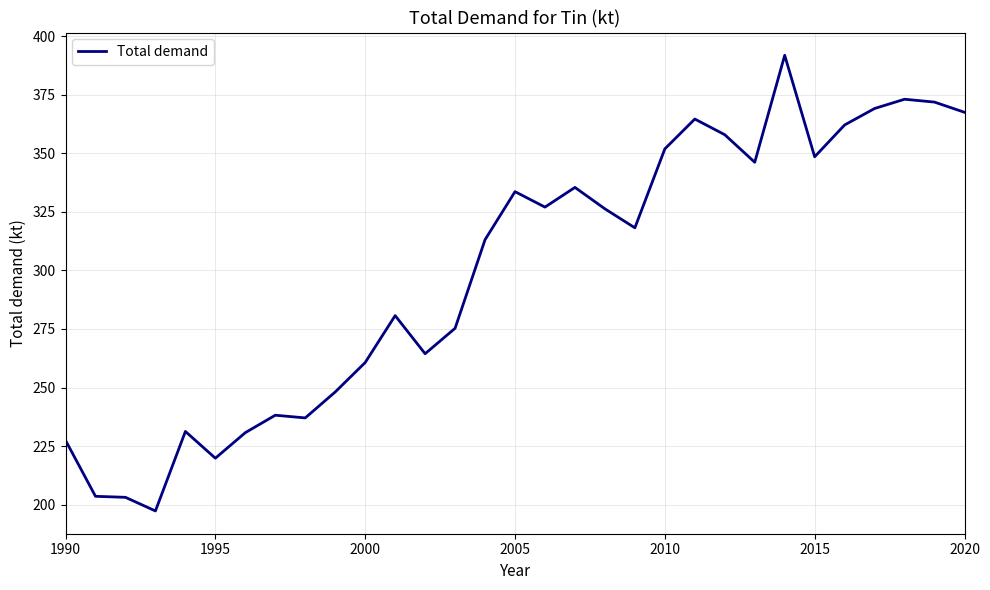

What is the difference between the maximum and minimum values?

194.5